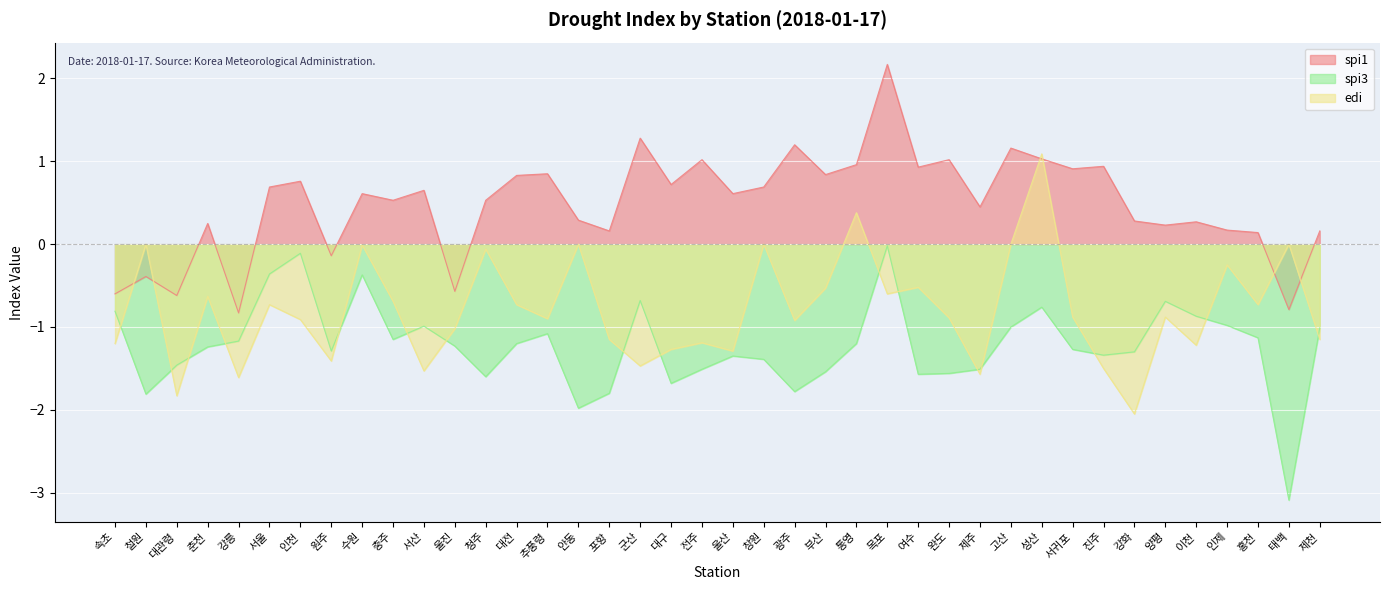

At which category is the sum across all series the highest?

목포